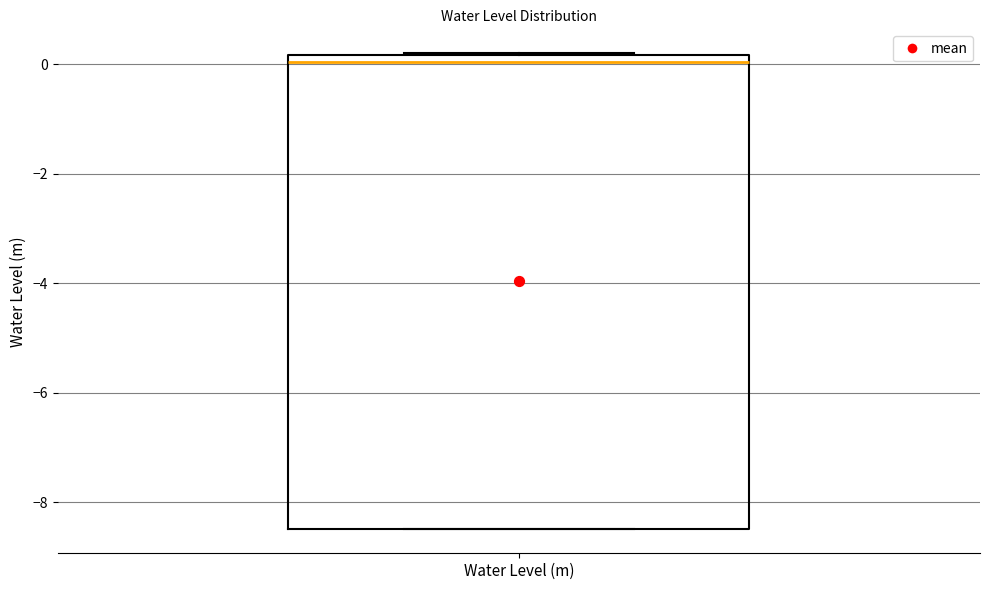

Where does the median line of the box for Water Level (m) sit on the y-axis? The values are not printed on the chart, so give them approximately, as read against the axis.

0.0